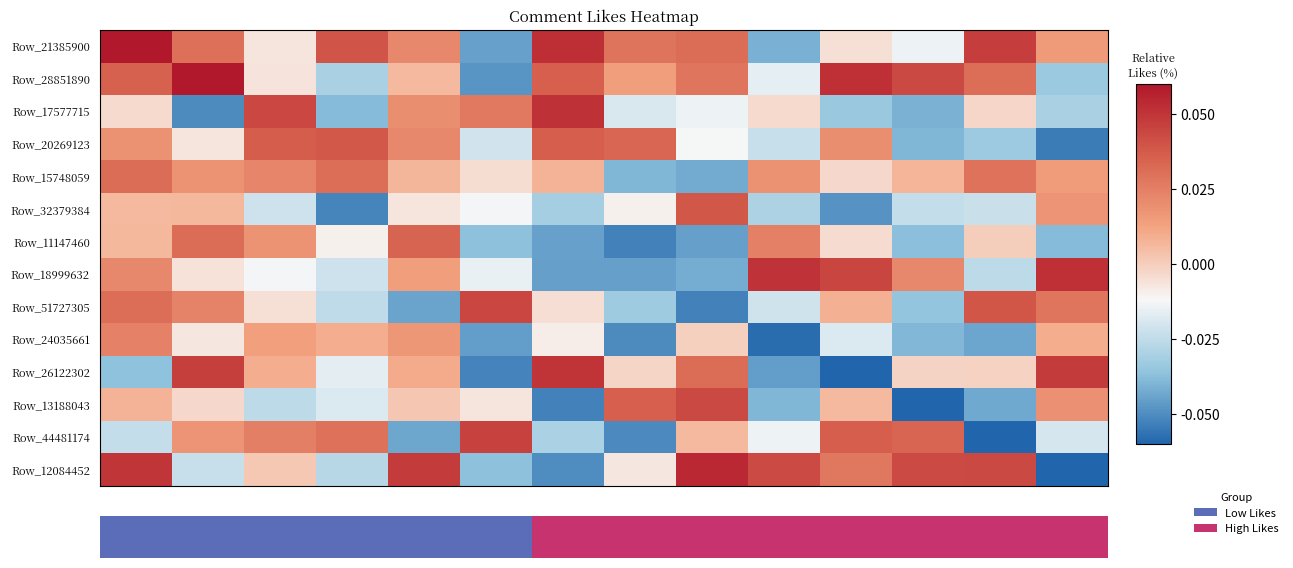

What is the difference between the second highest and second lowest values in the Row_32379384 series?

0.1